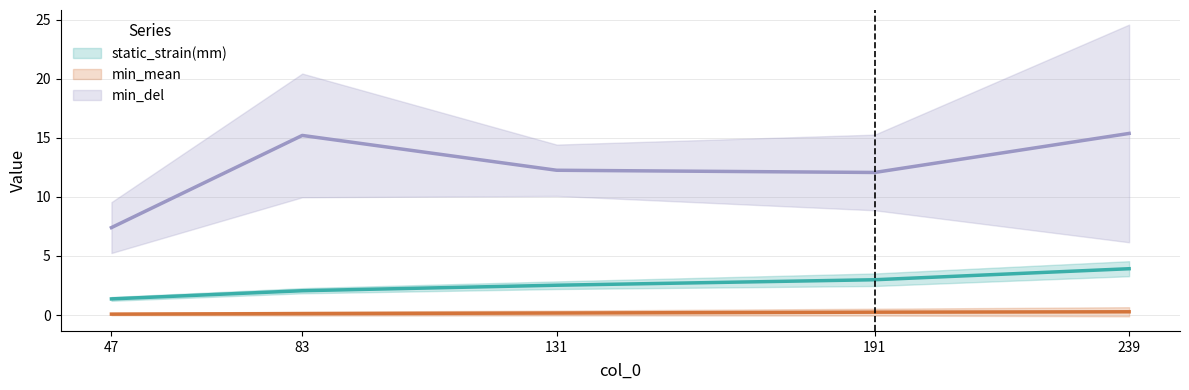

Rank the series at 47 from lowest to highest value.

static_force, static_strain(mm), min_del